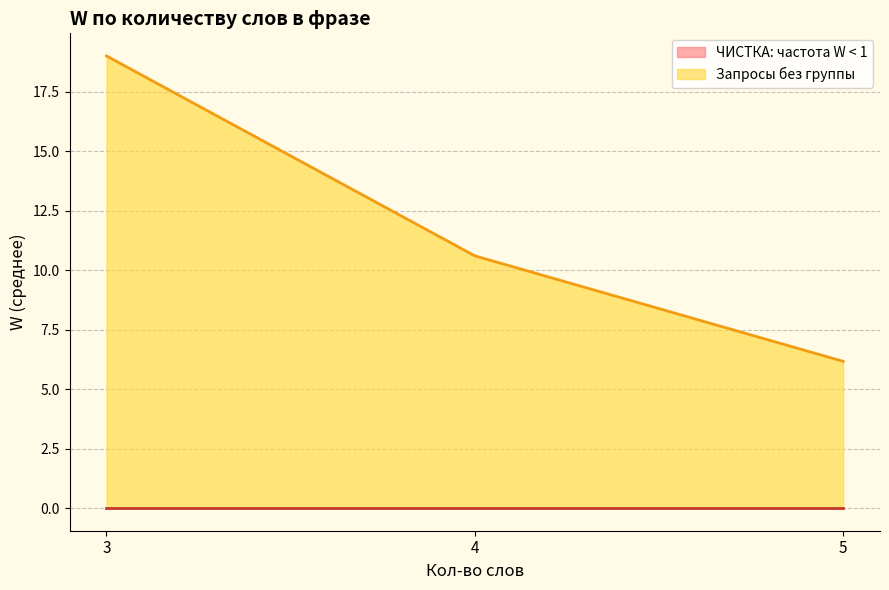

At how many categories does at least one series exceed 11?

1